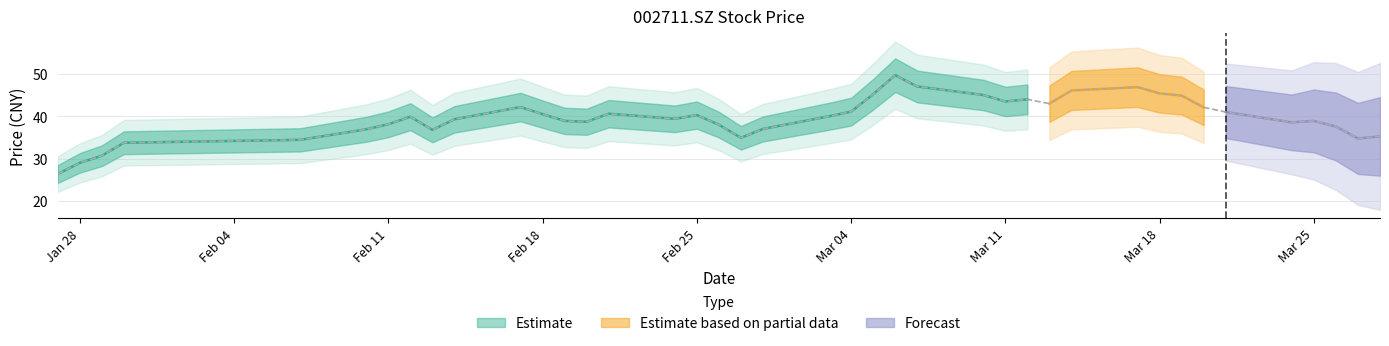

How many points are higher than both their immediate neighbors (excluding endpoints)?

8